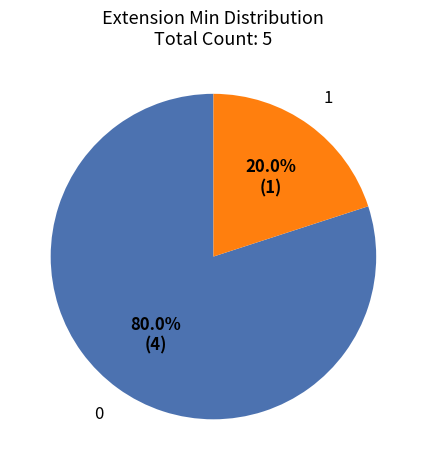

To the nearest percent, what is the difference between the largest and smallest slice percentages?

60%